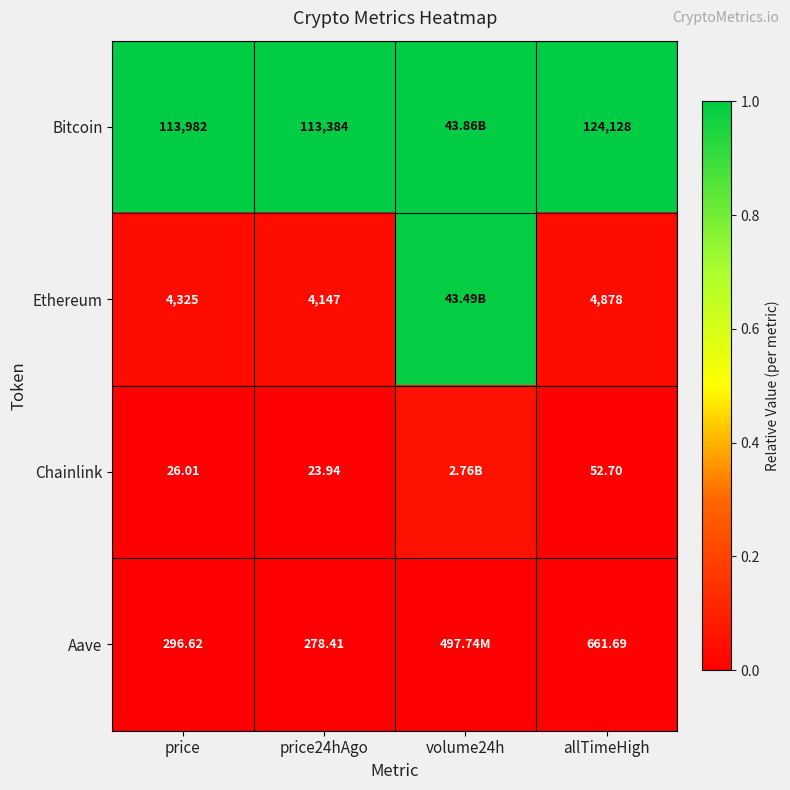

Is the value of Bitcoin at price greater than the value of Aave at price?

Yes